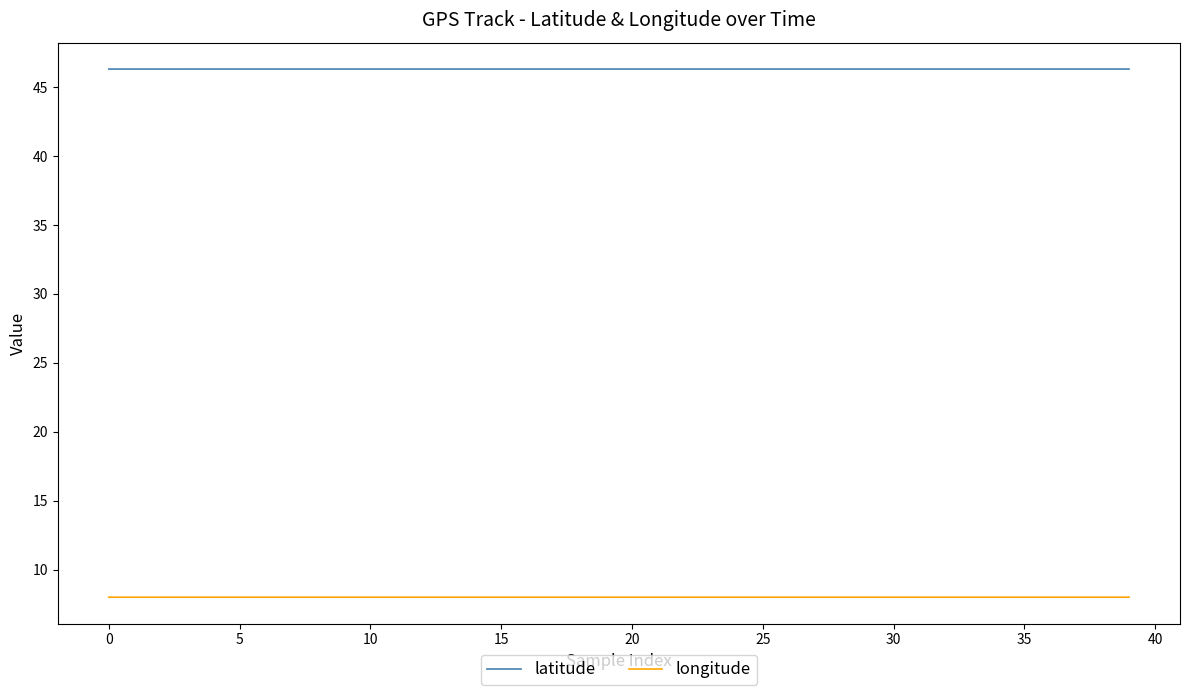

Which series has the largest total across all categories?

latitude